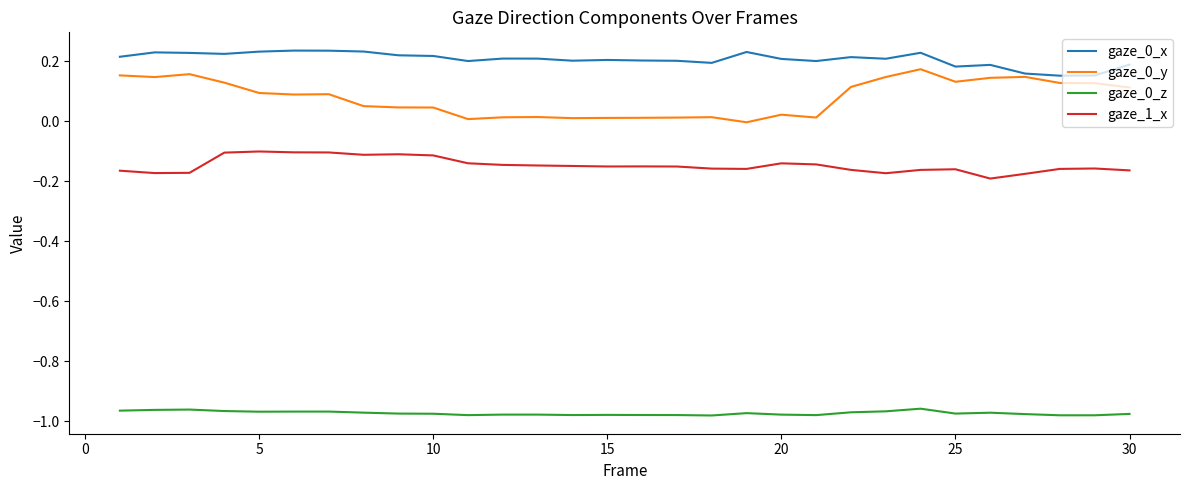

Count the number of data series in this chart.

4